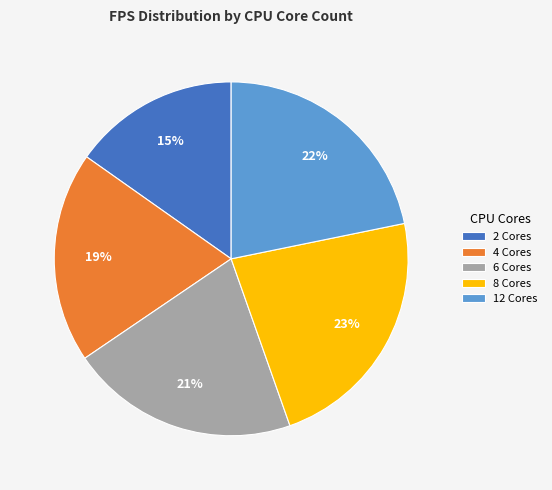

Count the number of slices in the pie.

5